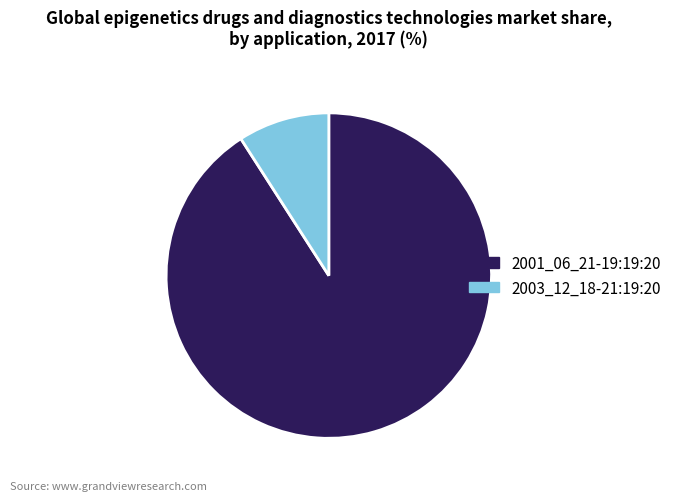

Is there a majority slice in this chart?

Yes